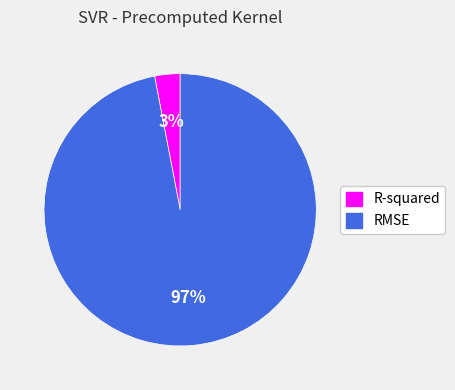

To the nearest percent, what is the difference between the R-squared and RMSE slice percentages?

94%